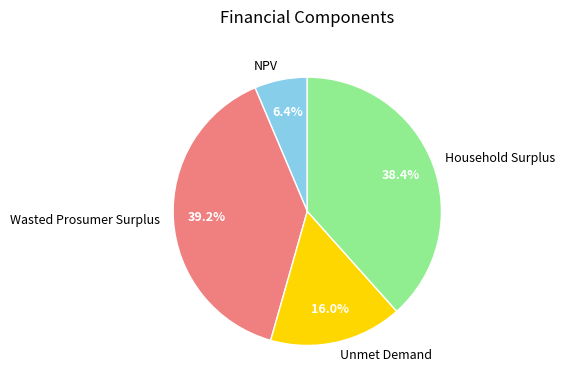

To the nearest percent, what is the difference between the Wasted Prosumer Surplus and Household Surplus slice percentages?

1%